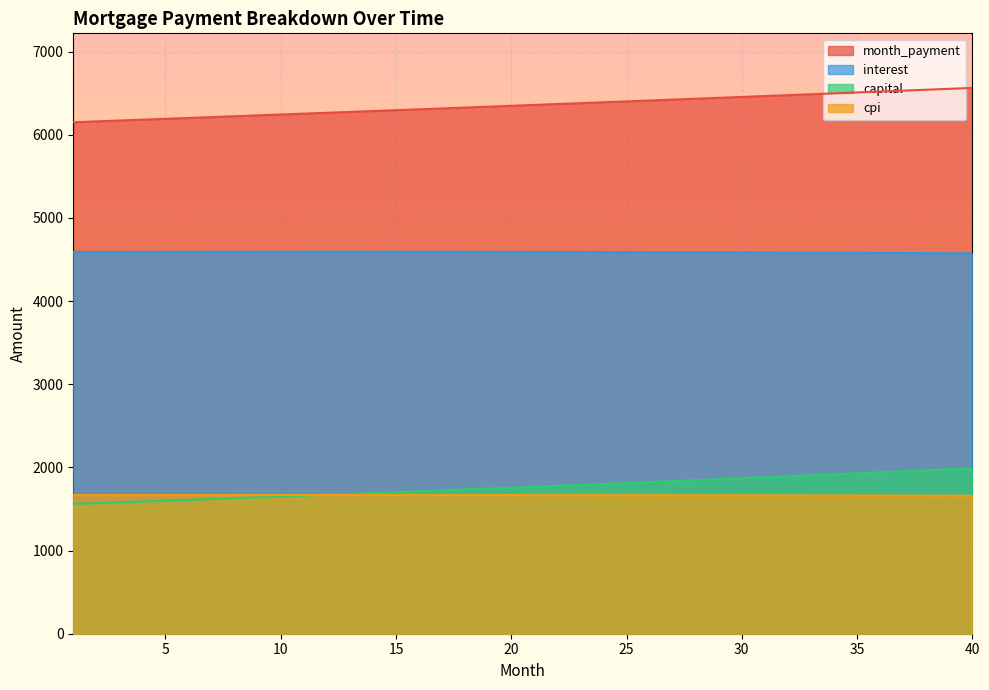

The interest series shows 4588.4 at 27. True or false?

True